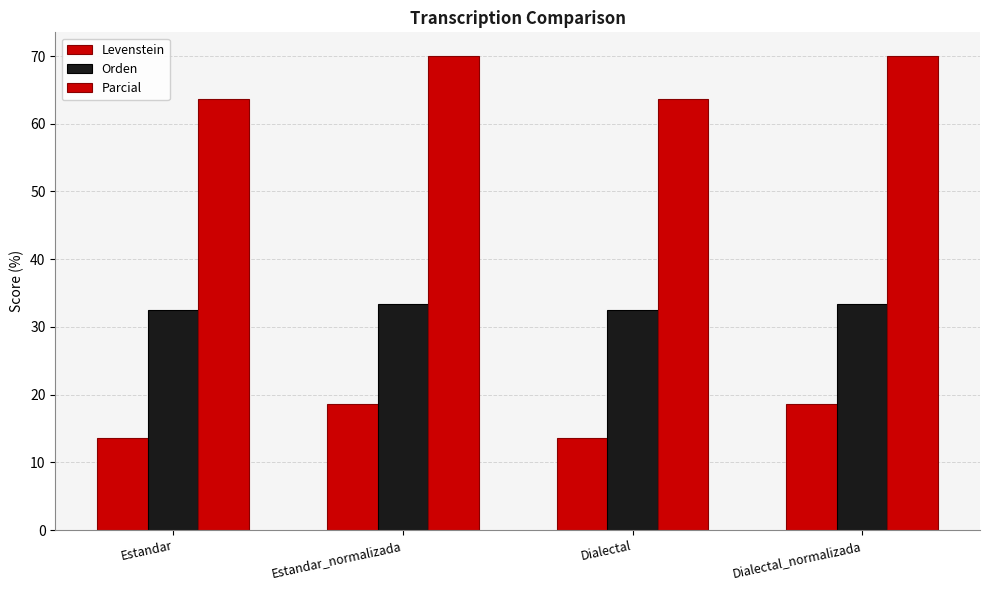

The value of Parcial at Dialectal_normalizada is 35.4. True or false?

False